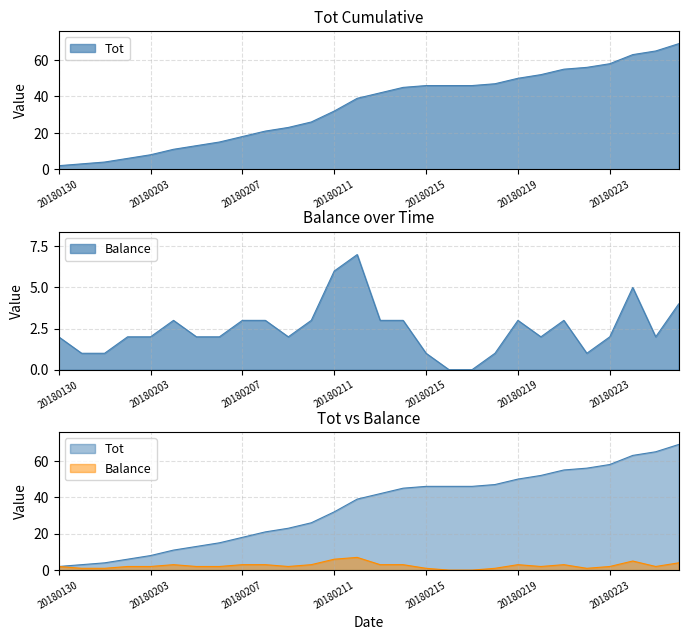

Where is Tot nearest to the value 35?

20180211